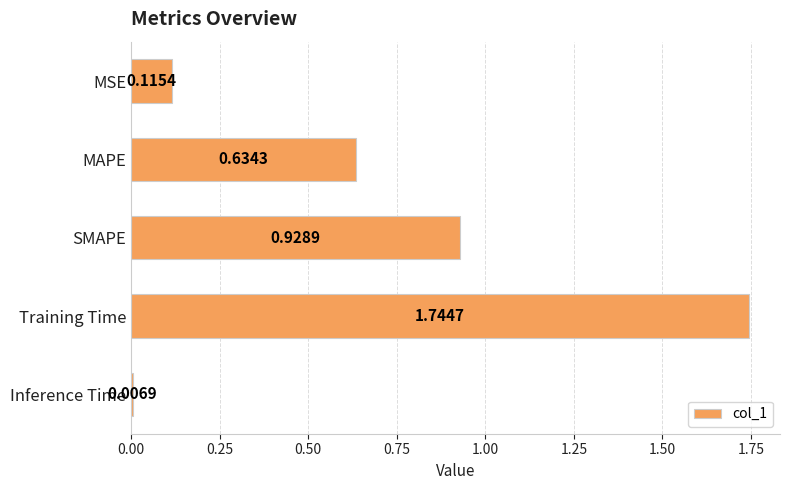

What is the change in value from MAPE to Inference Time?

-0.6